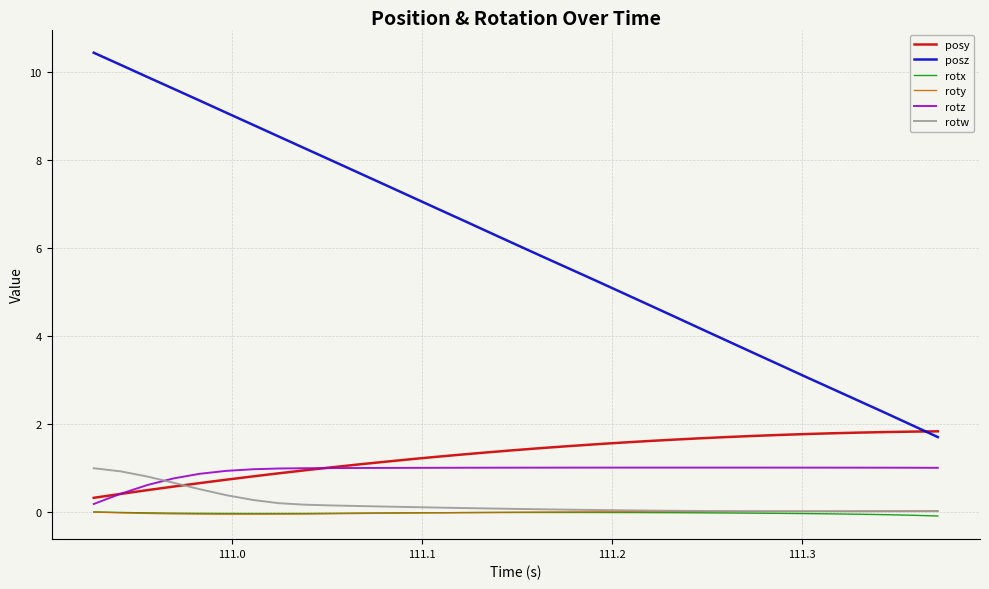

What is the difference between the second highest and minimum values in the rotw series?

0.9